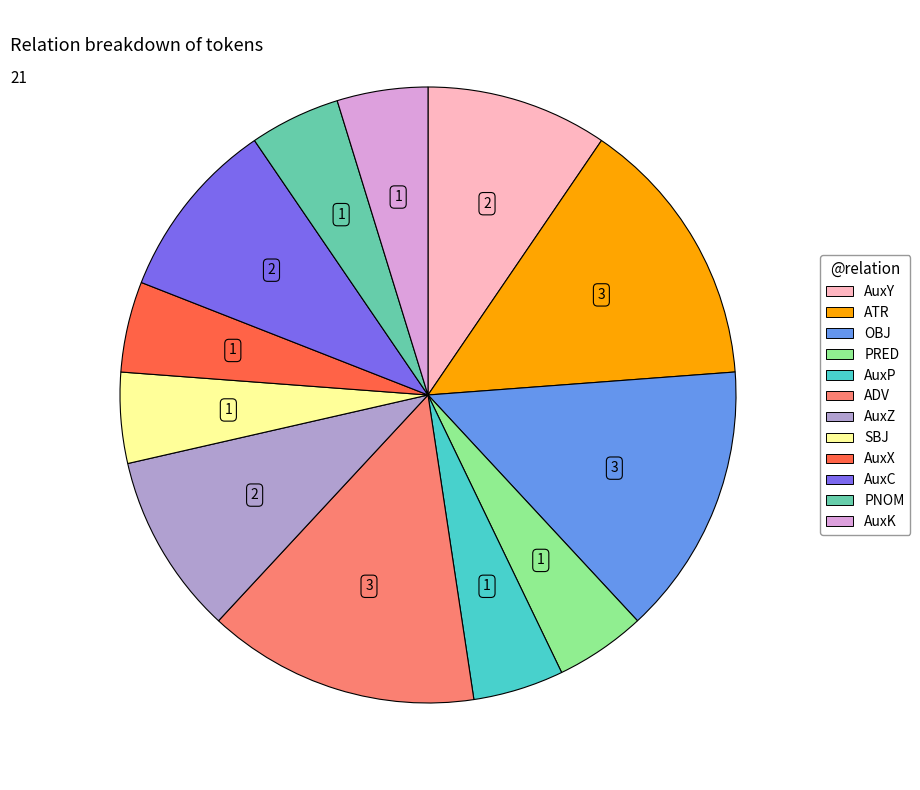

Which has a higher value, AuxX or ADV?

ADV